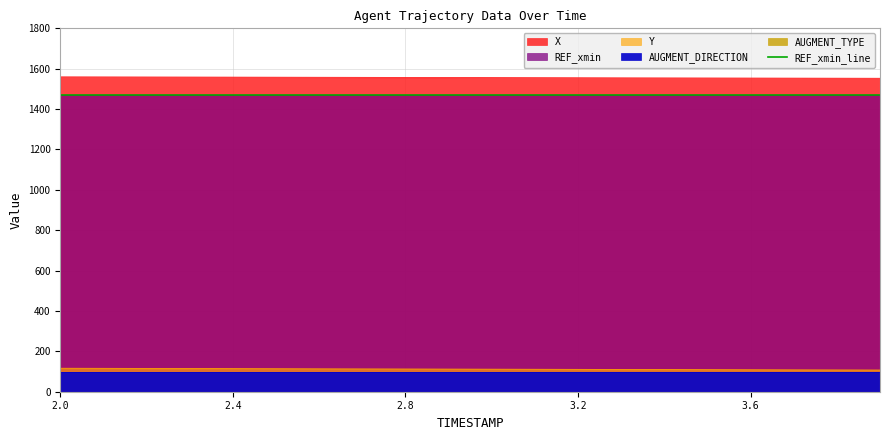

What is the label of the 2nd point from the right?

3.8